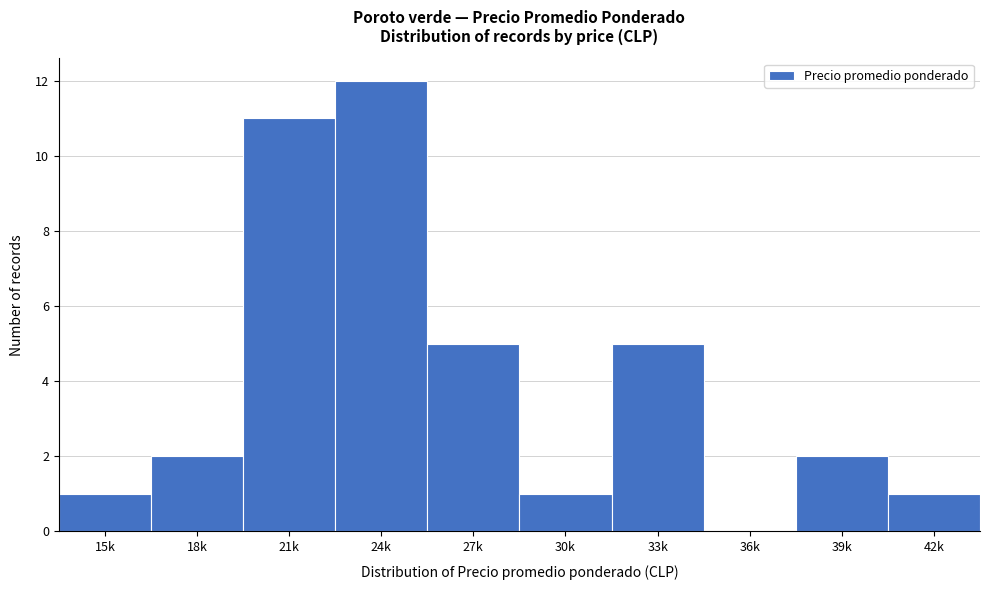

Reading right to left, extract all data points from this chart.

42k=1	39k=2	36k=0	33k=5	30k=1	27k=5	24k=12	21k=11	18k=2	15k=1